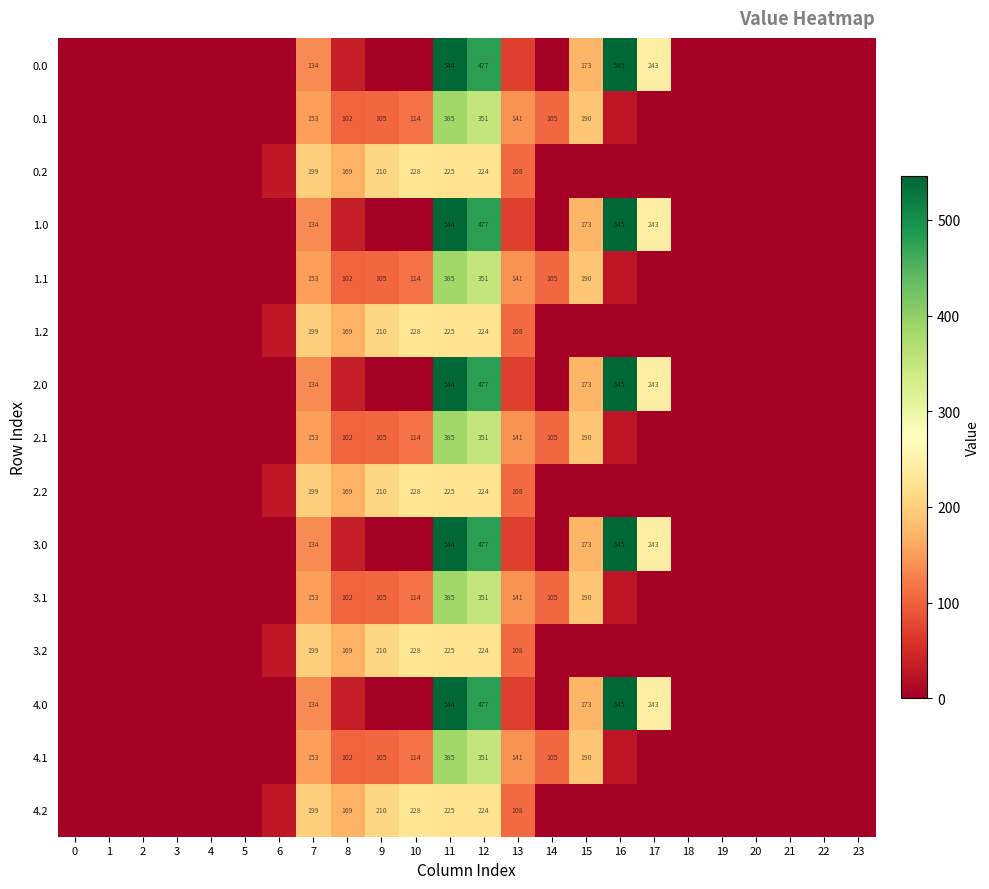

What is the total value across all series at 12?

5260.0